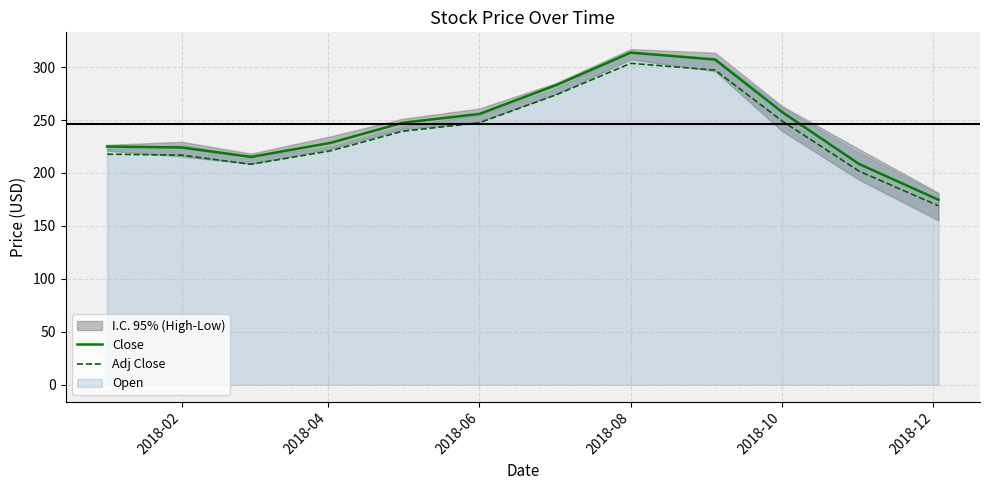

What is the minimum value for Close?

174.7